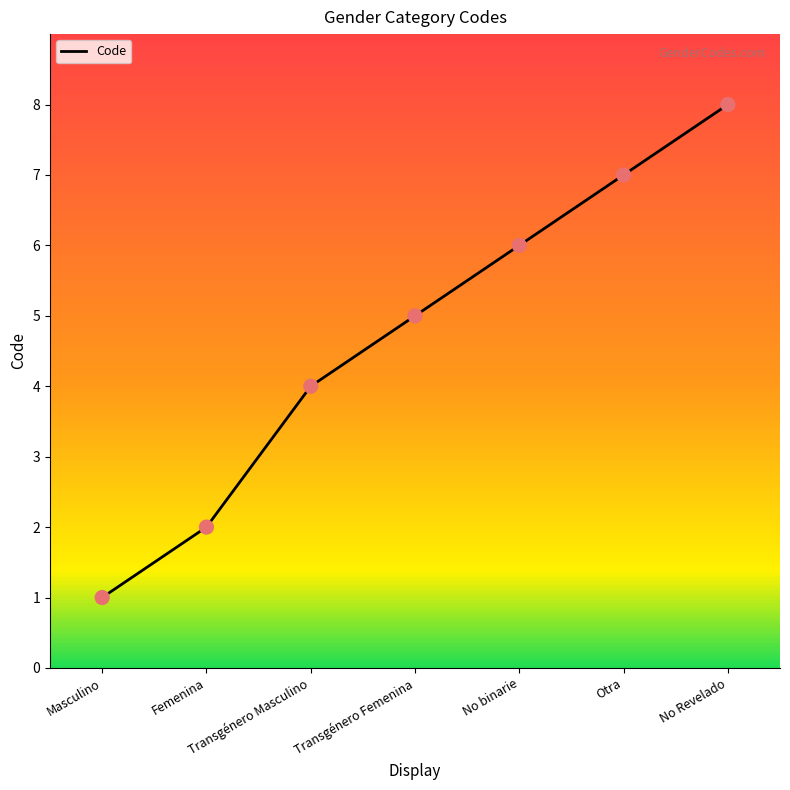

What is the change in value from Femenina to No Revelado?

+6